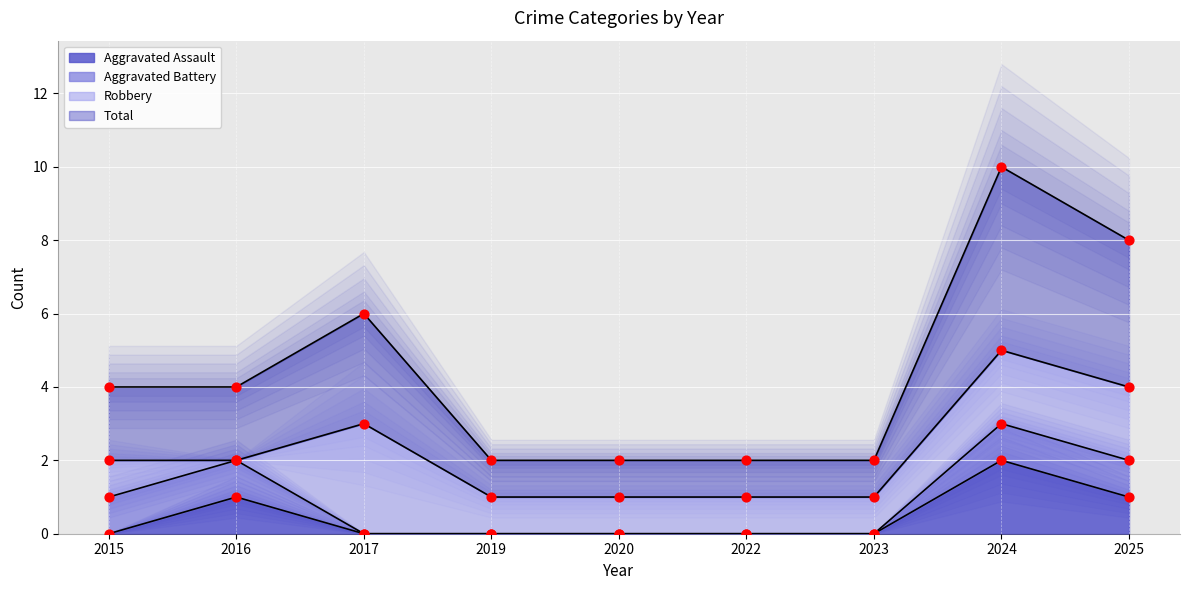

Which series has the largest total across all categories?

Total